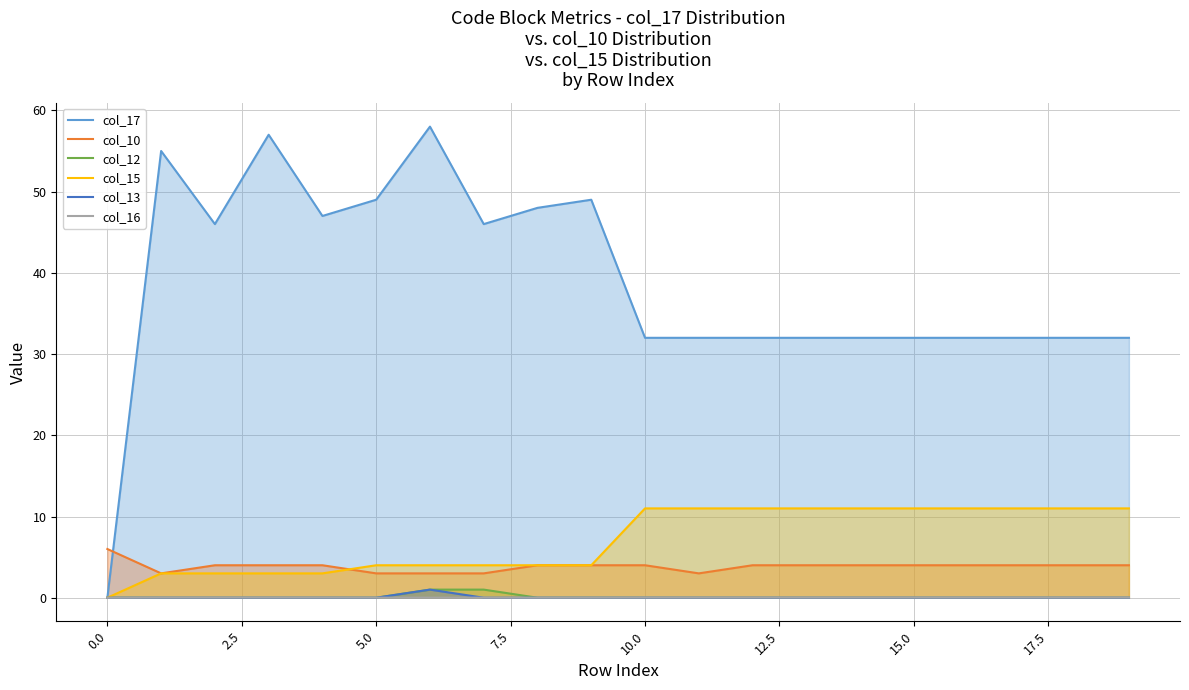

Count the number of data series in this chart.

6